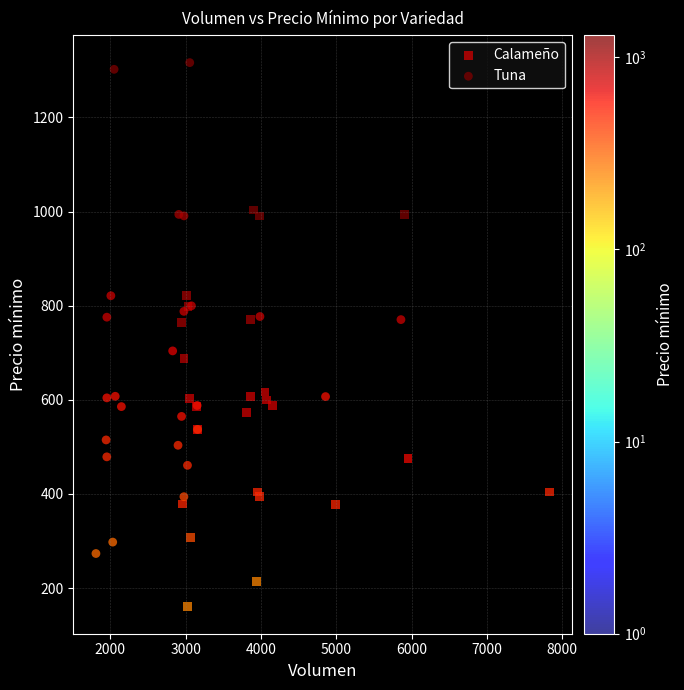

Which series contains the highest Y value?

Tuna